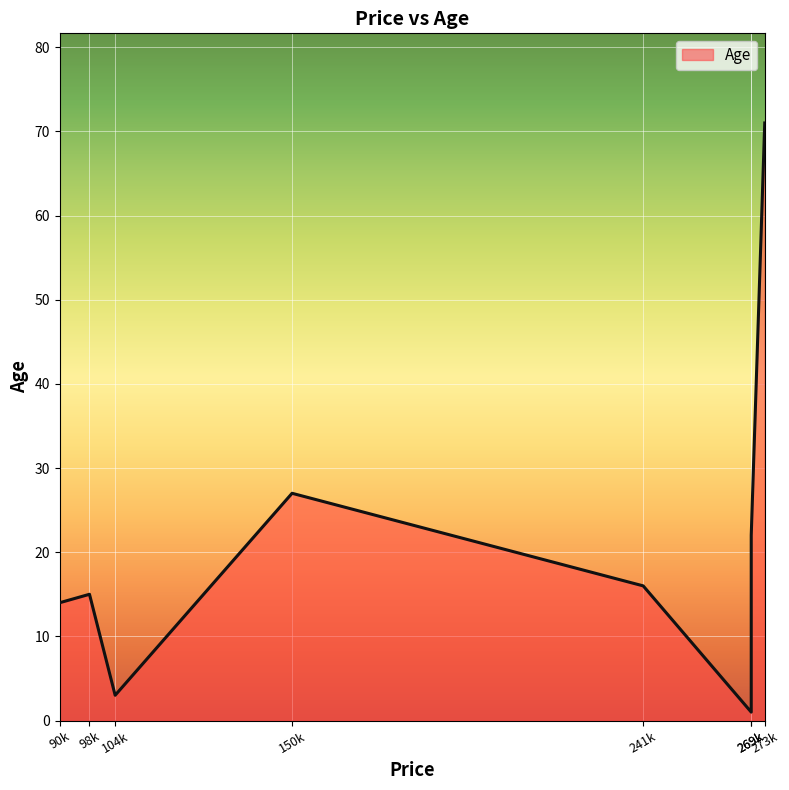

What value does the data have at 104650, to the nearest 5?

5